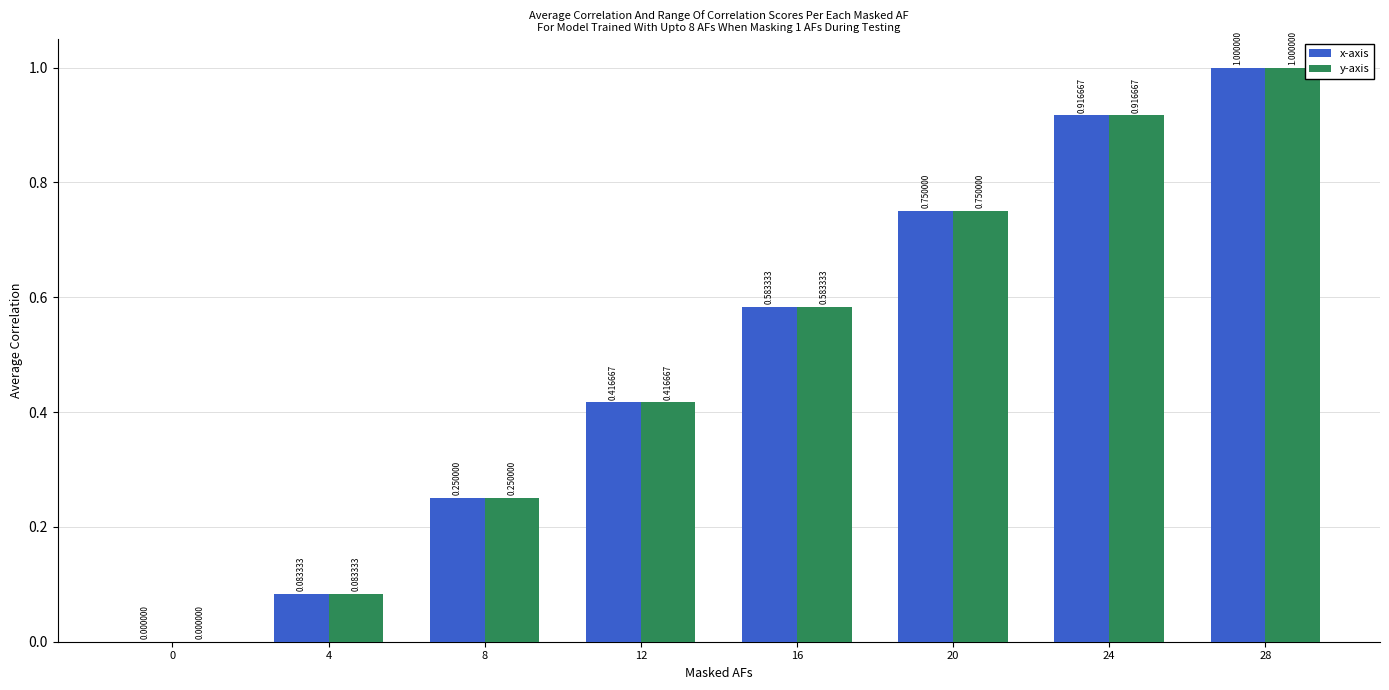

How many groups of bars are there?

8